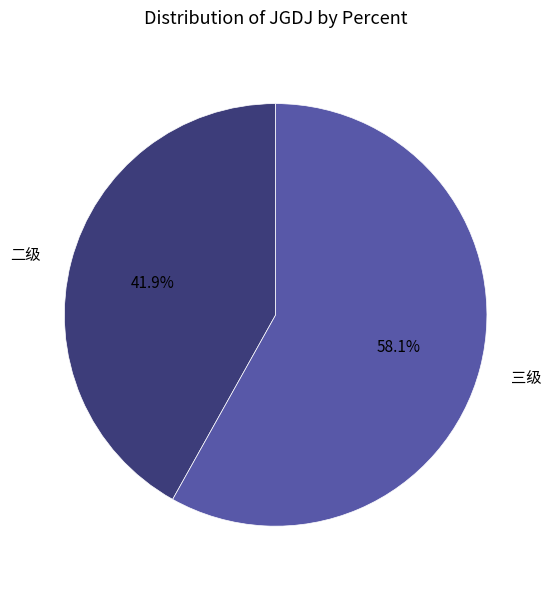

To the nearest percent, what portion does 二级 represent?

42%